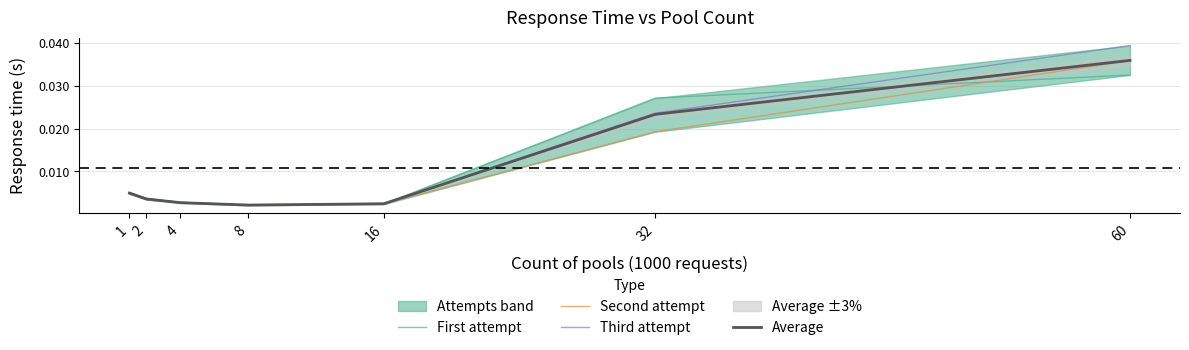

Is the value of Second attempt at 4 greater than the value of Average at 60?

No